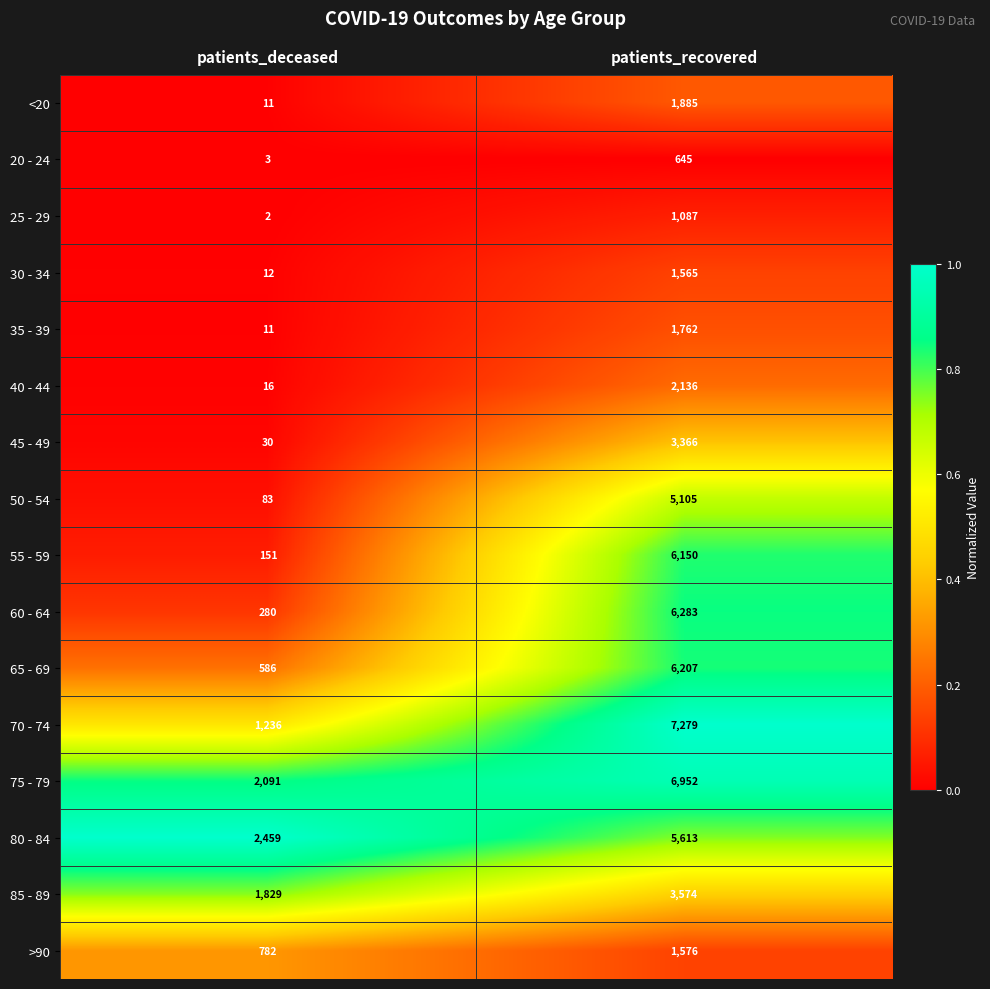

Which series has the largest range (max minus min)?

70 - 74